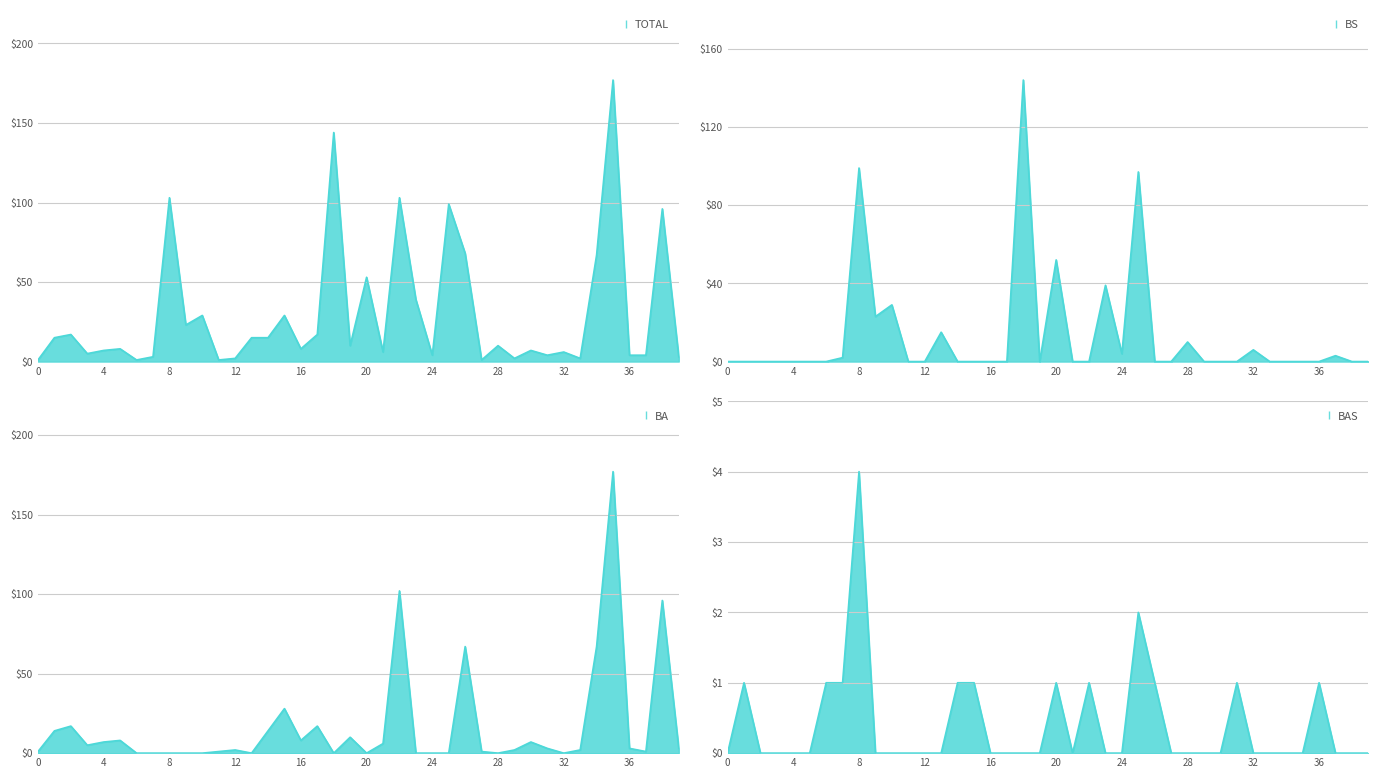

In TOTAL, how many points are higher than both neighbors (excluding endpoints)?

14